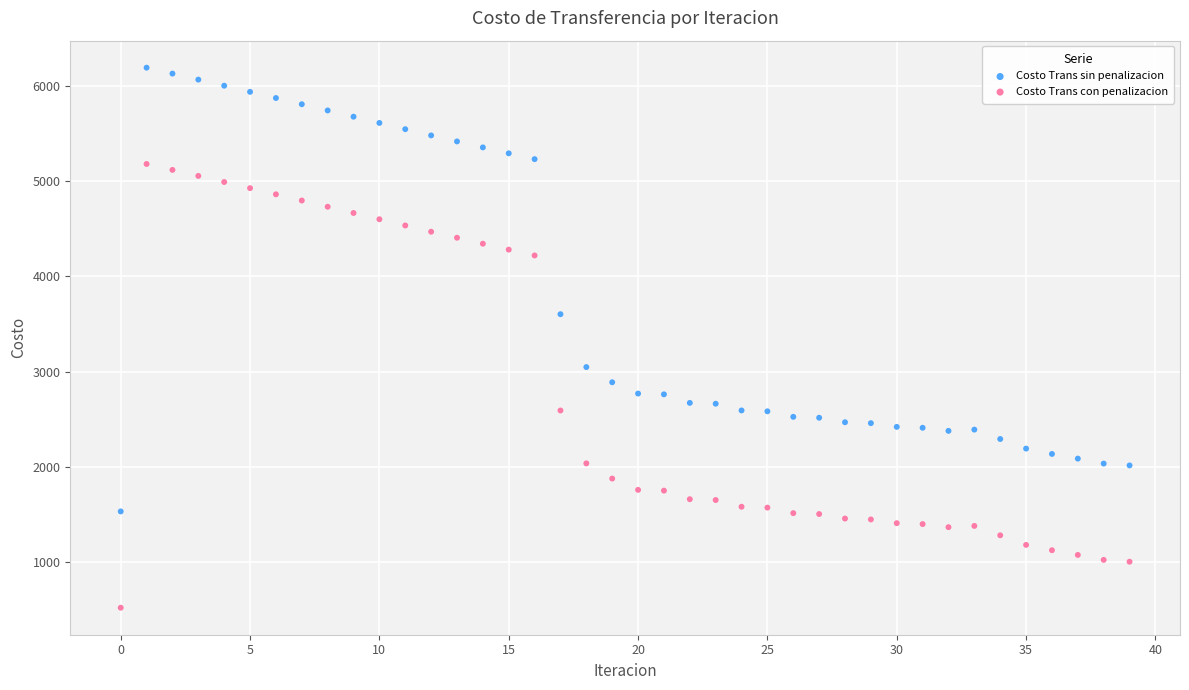

Which series reaches the minimum Y coordinate?

Costo Trans con penalizacion